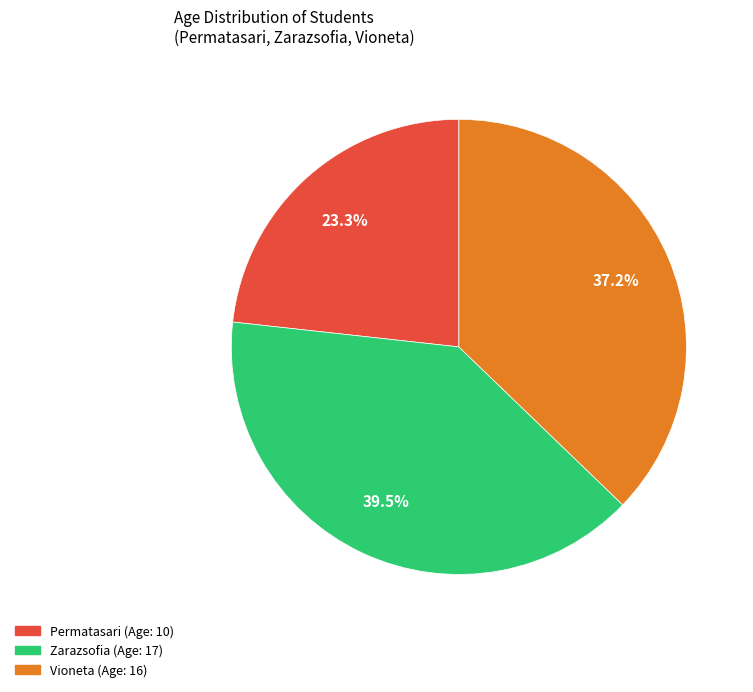

Combined, do Permatasari (Age: 10) and Zarazsofia (Age: 17) account for over 50%?

Yes